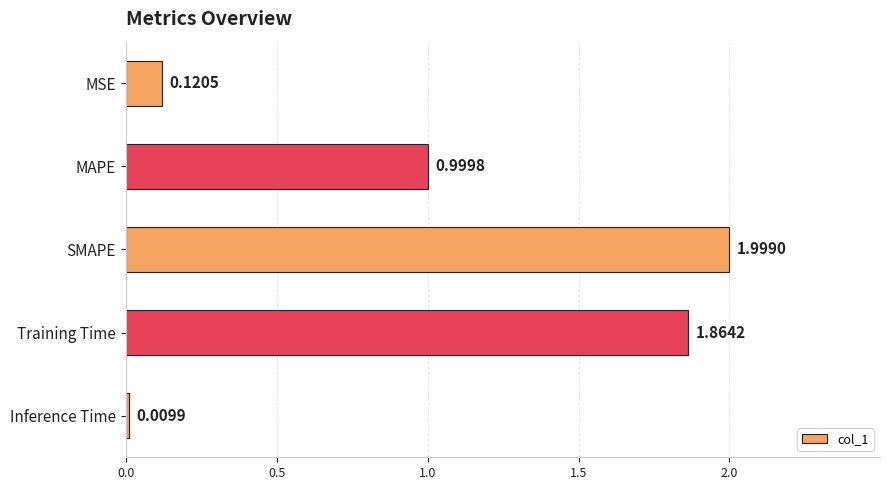

List the labels in order of value, smallest first.

Inference Time, MSE, MAPE, Training Time, SMAPE